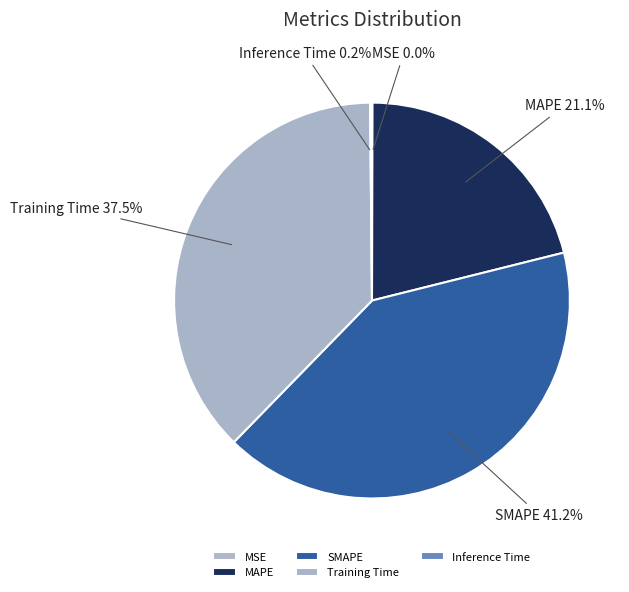

Is there any slice that represents more than half of the pie?

No